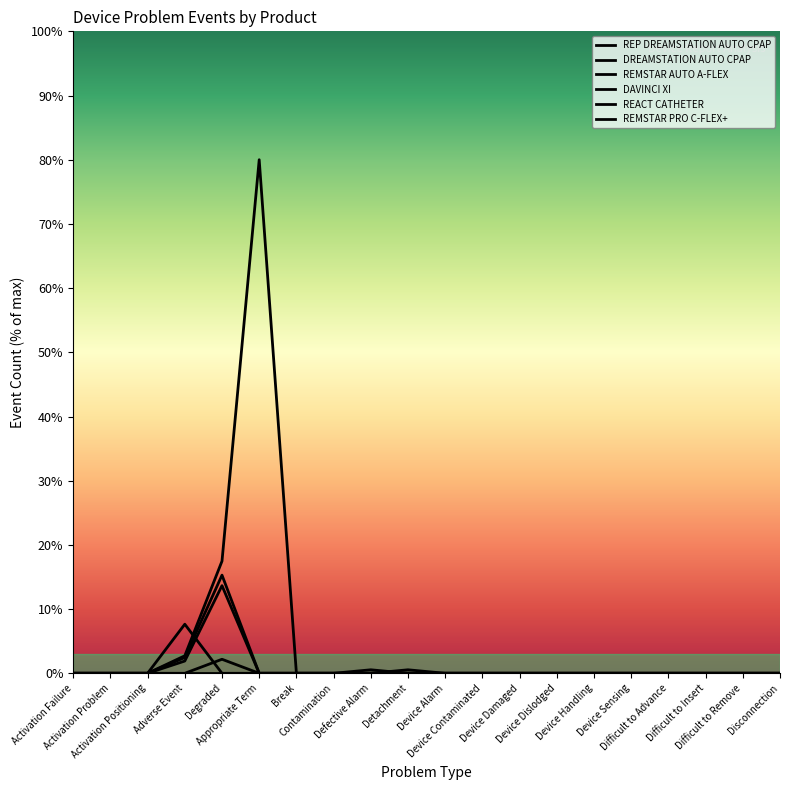

Reading left to right, extract all data points from this chart.

DREAMSTATION AUTO CPAP: 0.0	0.0	0.0	2.7	17.5	80.0	0.0	0.0	0.0	0.0	0.0	0.0	0.0	0.0	0.0	0.0	0.0	0.0	0.0	0.0
REMSTAR AUTO A-FLEX: 0.0	0.0	0.0	2.5	15.3	0.0	0.0	0.0	0.0	0.0	0.0	0.0	0.0	0.0	0.0	0.0	0.0	0.0	0.0	0.0
DAVINCI XI: 0.0	0.0	0.0	7.6	0.0	0.0	0.0	0.0	0.0	0.0	0.0	0.0	0.0	0.0	0.0	0.0	0.0	0.0	0.0	0.0
REACT CATHETER: 0.0	0.0	0.0	0.0	2.2	0.0	0.0	0.0	0.0	0.5	0.0	0.0	0.0	0.0	0.0	0.0	0.0	0.0	0.0	0.0
REMSTAR PRO C-FLEX+: 0.0	0.0	0.0	1.9	13.7	0.0	0.0	0.0	0.5	0.0	0.0	0.0	0.0	0.0	0.0	0.0	0.0	0.0	0.0	0.0